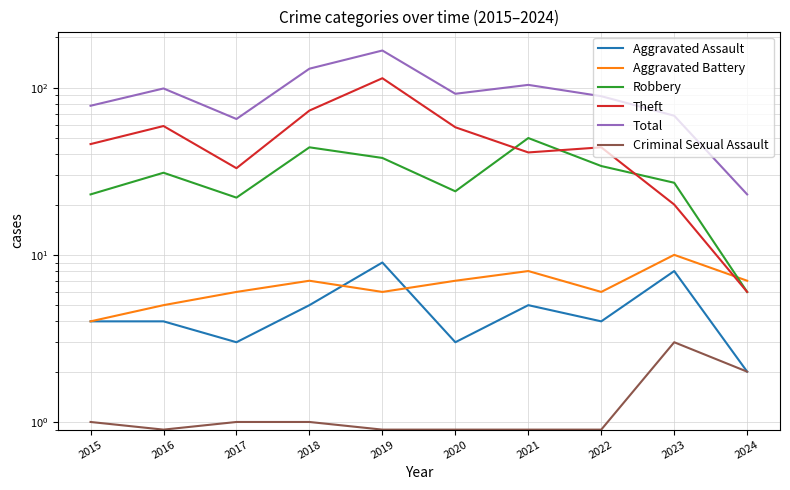

Where is Theft nearest to the value 60?

2016